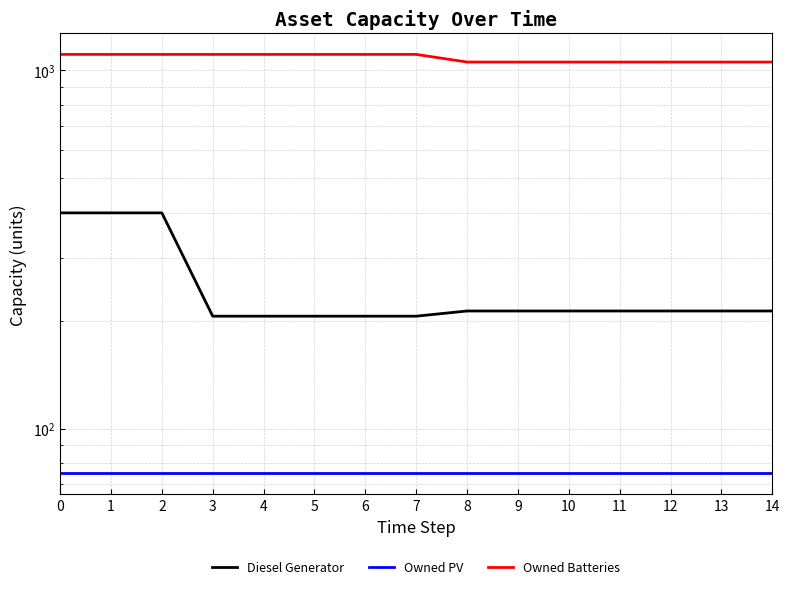

Reading left to right, extract all data points from this chart.

Diesel Generator: 0=400	1=400	2=400	3=206	4=206	5=206	6=206	7=206	8=213	9=213	10=213	11=213	12=213	13=213	14=213
Owned PV: 0=75	1=75	2=75	3=75	4=75	5=75	6=75	7=75	8=75	9=75	10=75	11=75	12=75	13=75	14=75
Owned Batteries: 0=1107	1=1107	2=1107	3=1107	4=1107	5=1107	6=1107	7=1107	8=1054	9=1054	10=1054	11=1054	12=1054	13=1054	14=1054